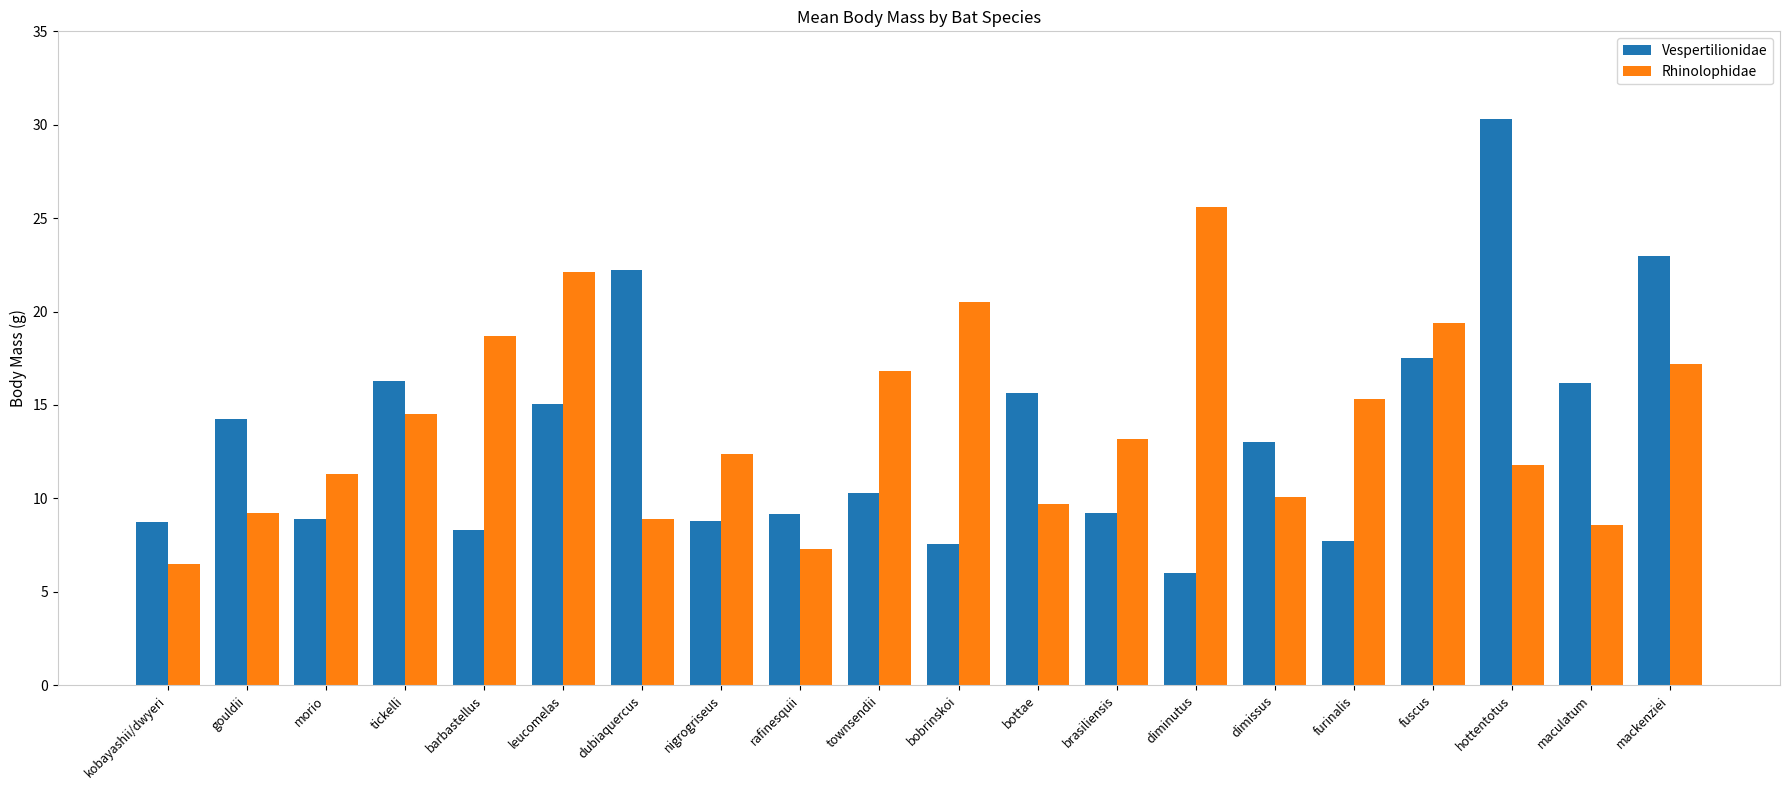

At which category is the sum across all series the highest?

hottentotus